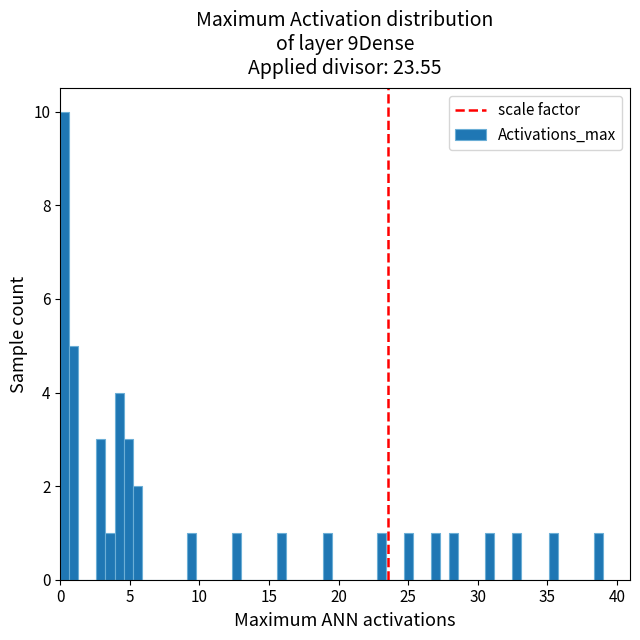

Read against the x-axis, roughly where is the centre of the tallest bar?

0.5